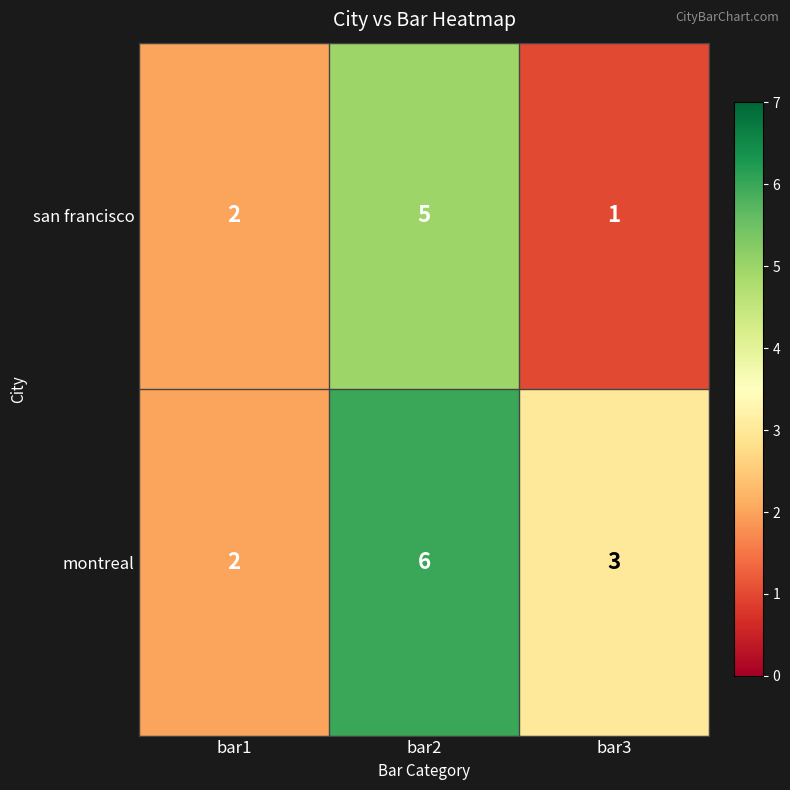

What is the total value across all series at bar2?

11